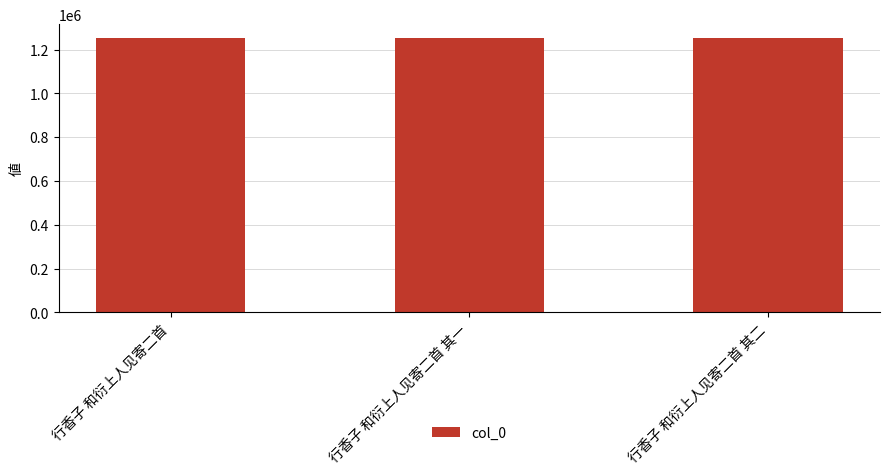

What is the average value?

1251404